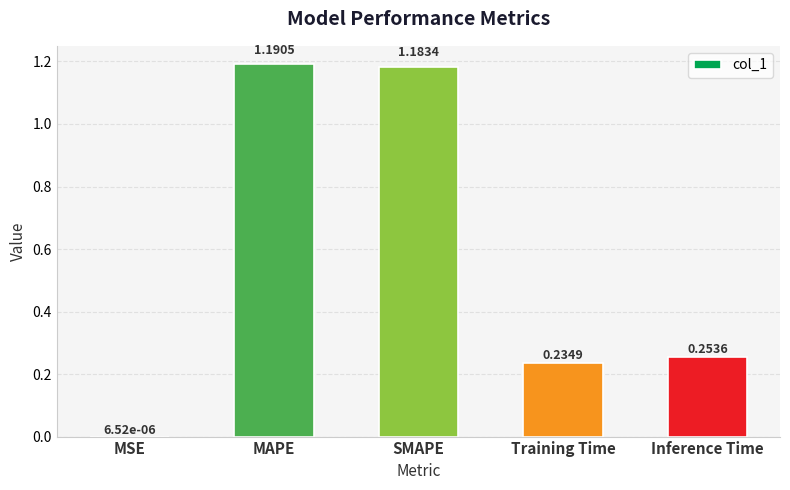

Which has a higher value, MSE or MAPE?

MAPE